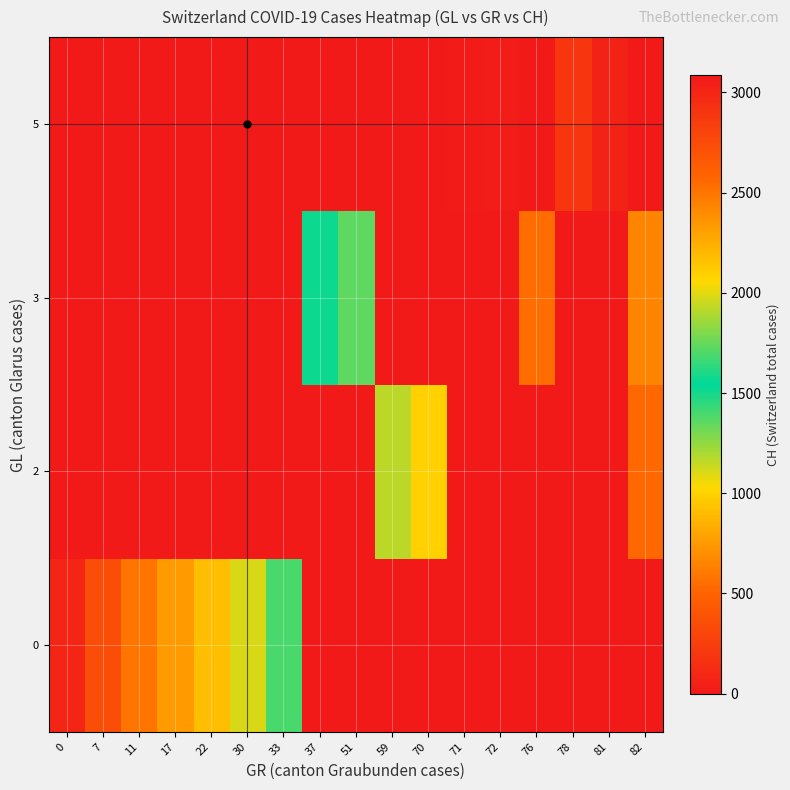

How many series are shown in this chart?

4